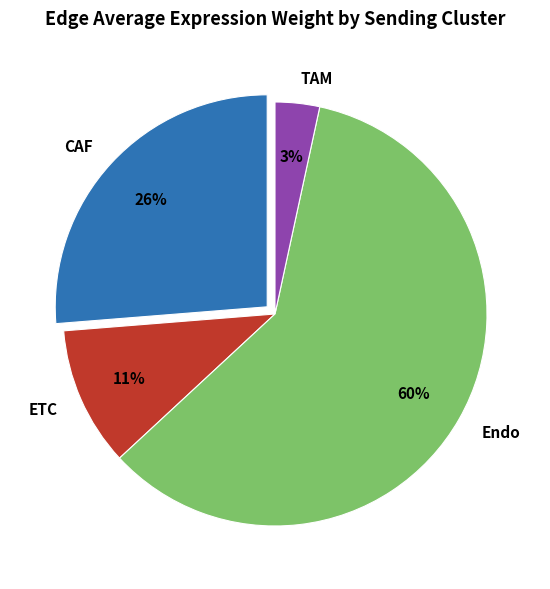

To the nearest percent, what percentage of the pie is CAF?

26%